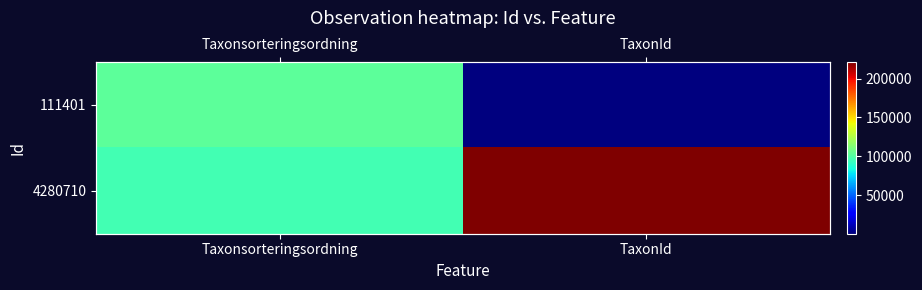

At which label is 111401 closest to 51782?

TaxonId